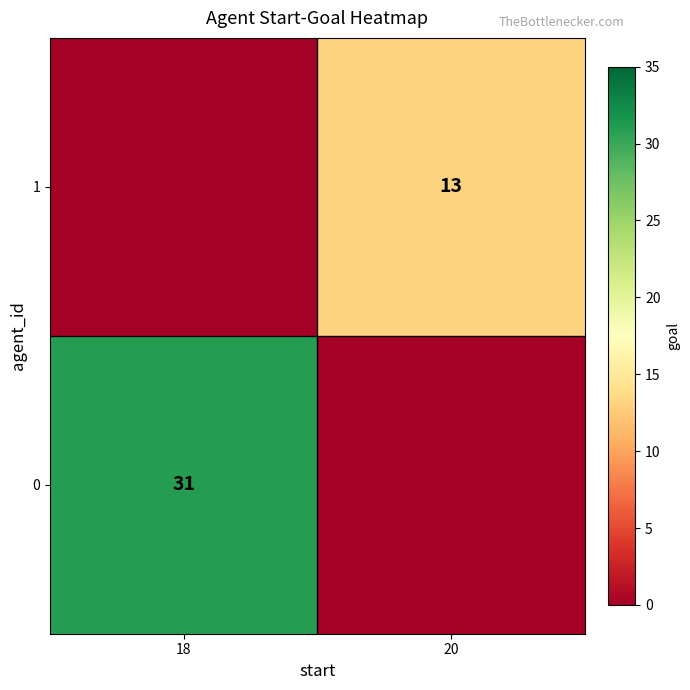

True or false: 0 has a value of 31 at 18.

True